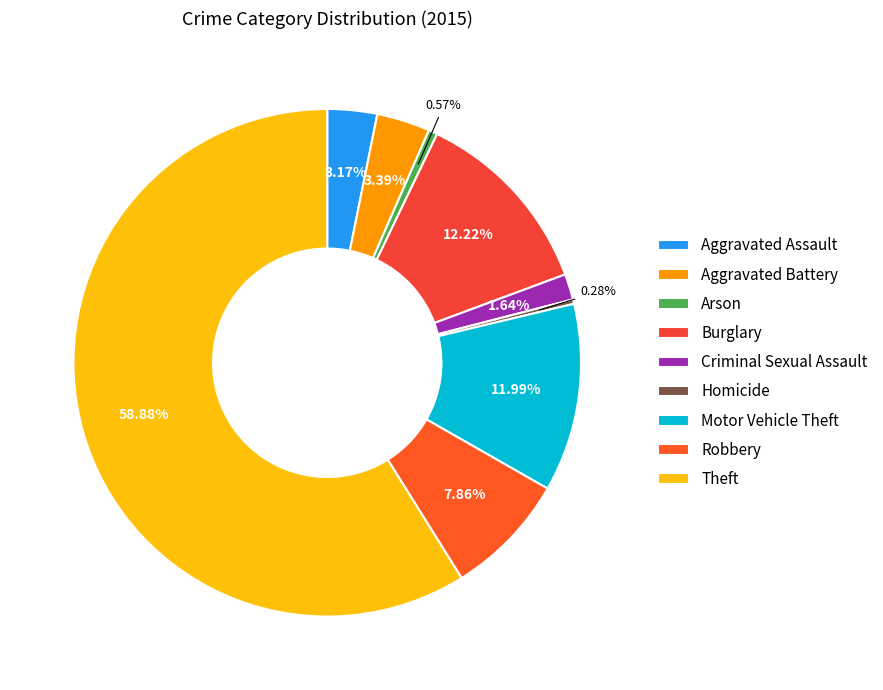

The Motor Vehicle Theft slice represents 22% of the pie. True or false?

False